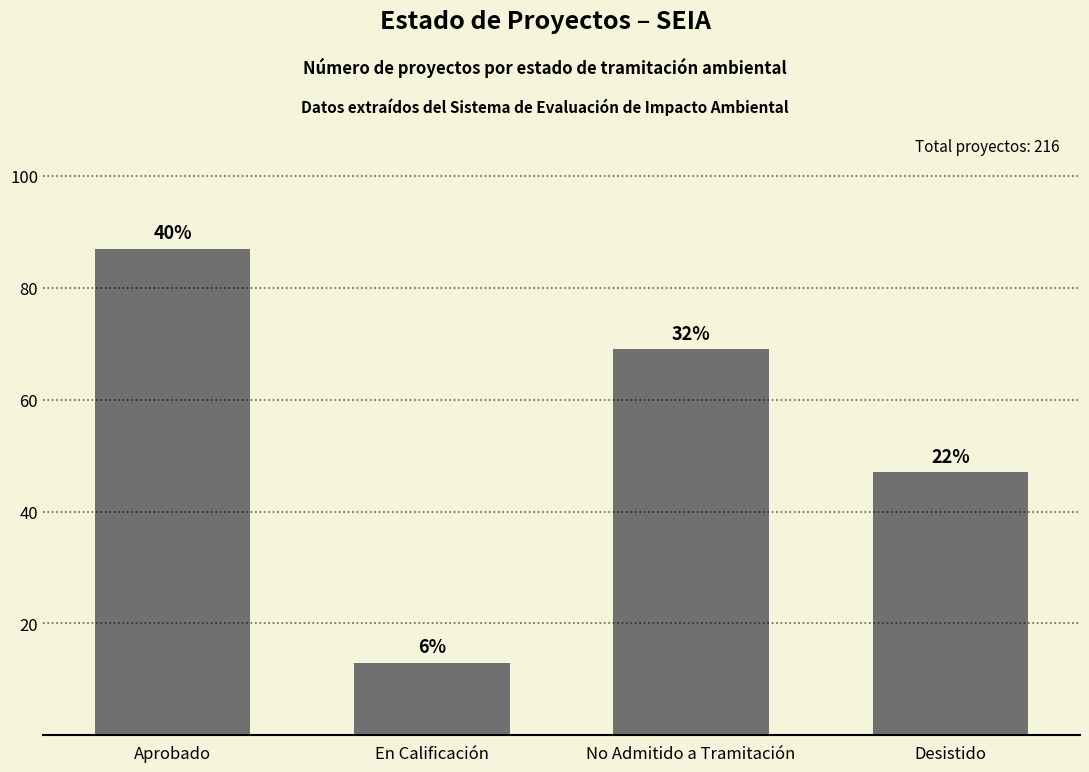

How many values are between 47 and 87?

3